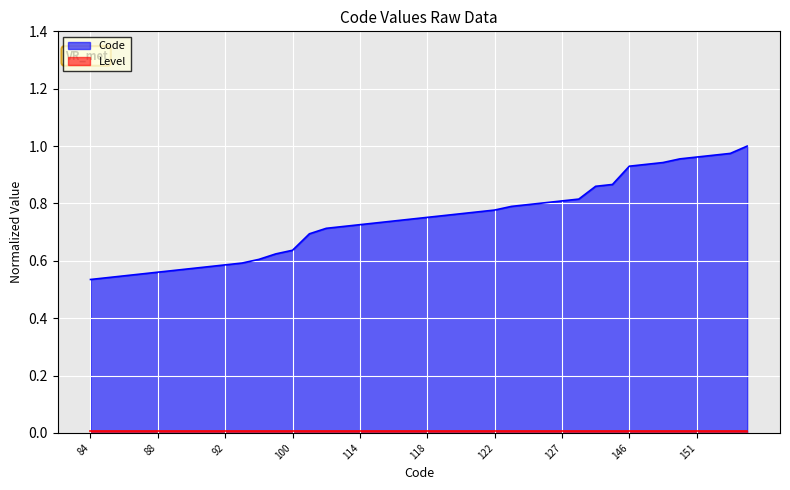

What is the minimum value shown in the chart?

0.5